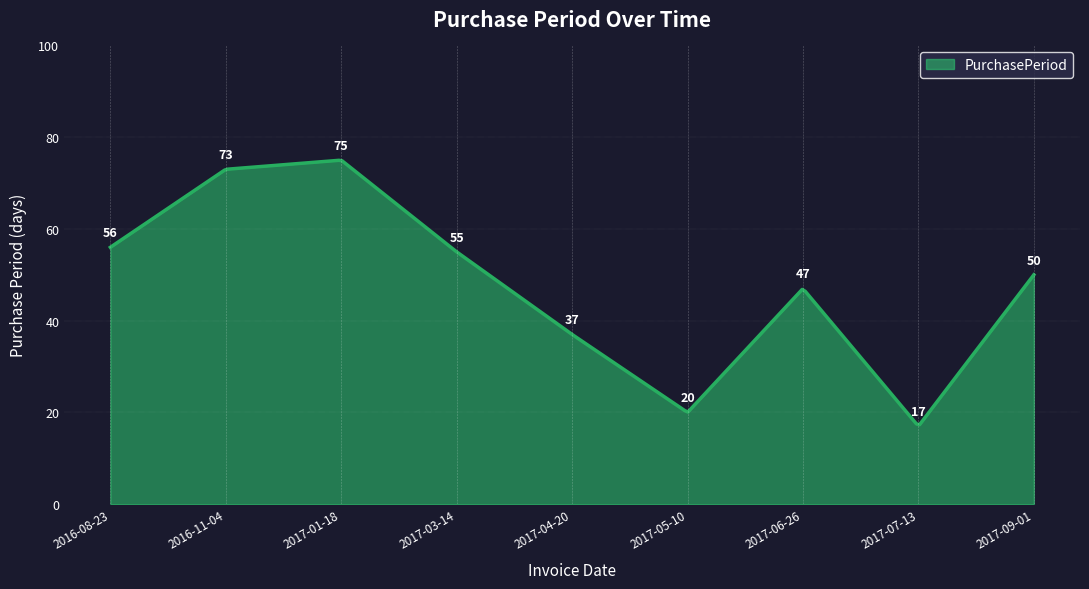

What is the minimum value shown in the chart?

17.3